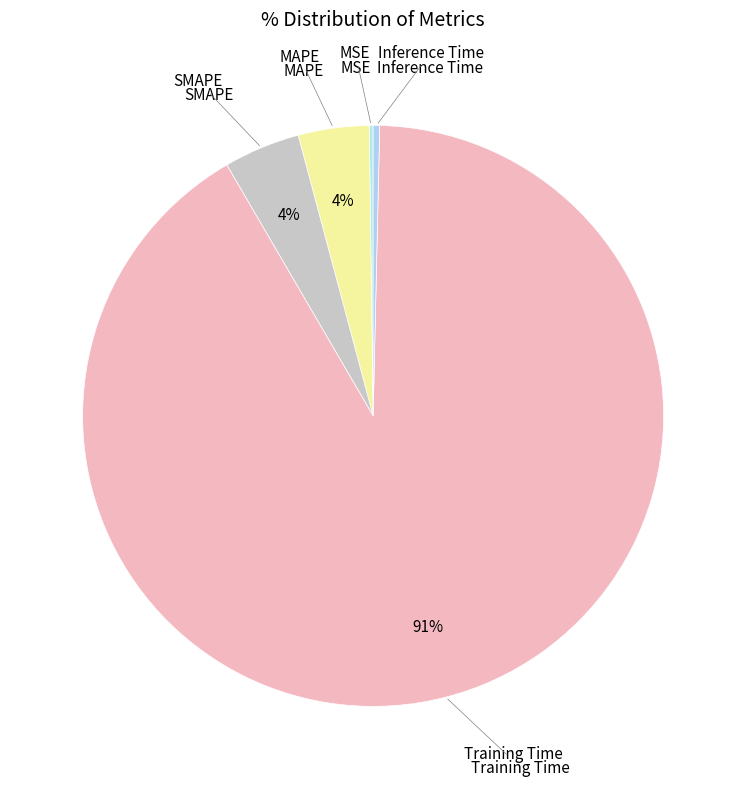

Which slice is the largest?

Training Time